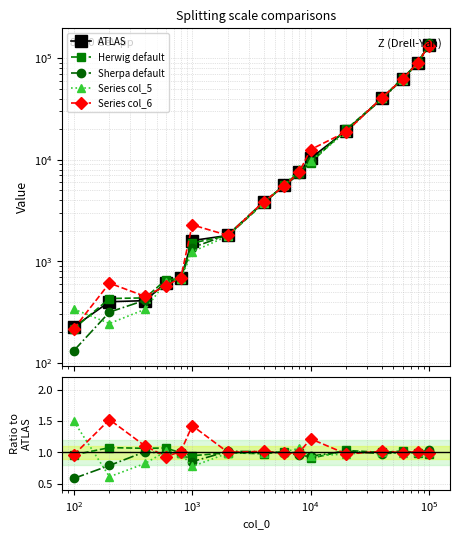

List the series in order of their peak value, highest first.

ATLAS, Series col_6, Series col_5, Herwig default, Sherpa default